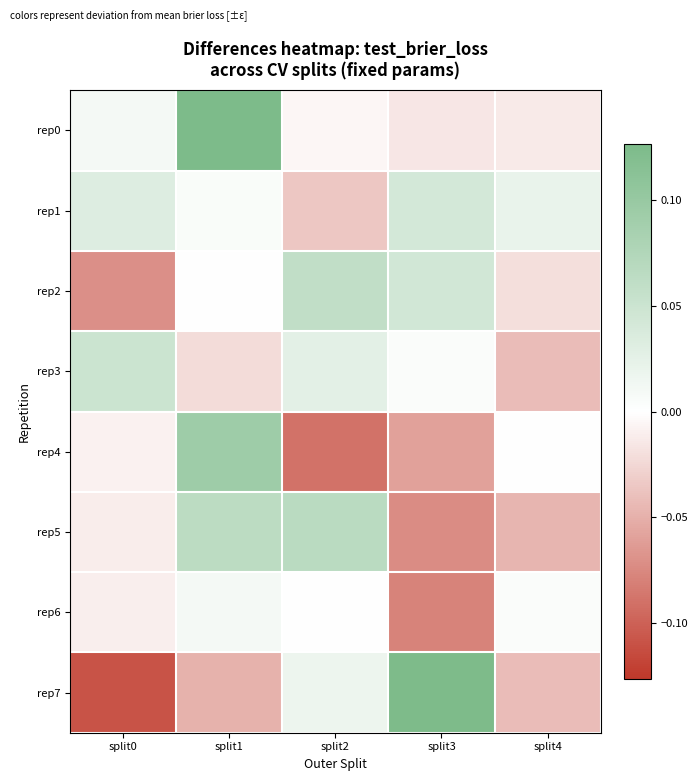

List the series in order of their peak value, highest first.

rep0, rep7, rep4, rep5, rep2, rep3, rep1, rep6